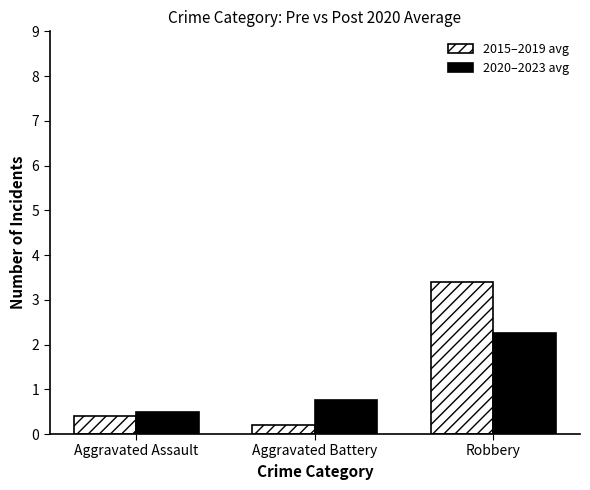

What is the maximum value shown in the chart?

3.4